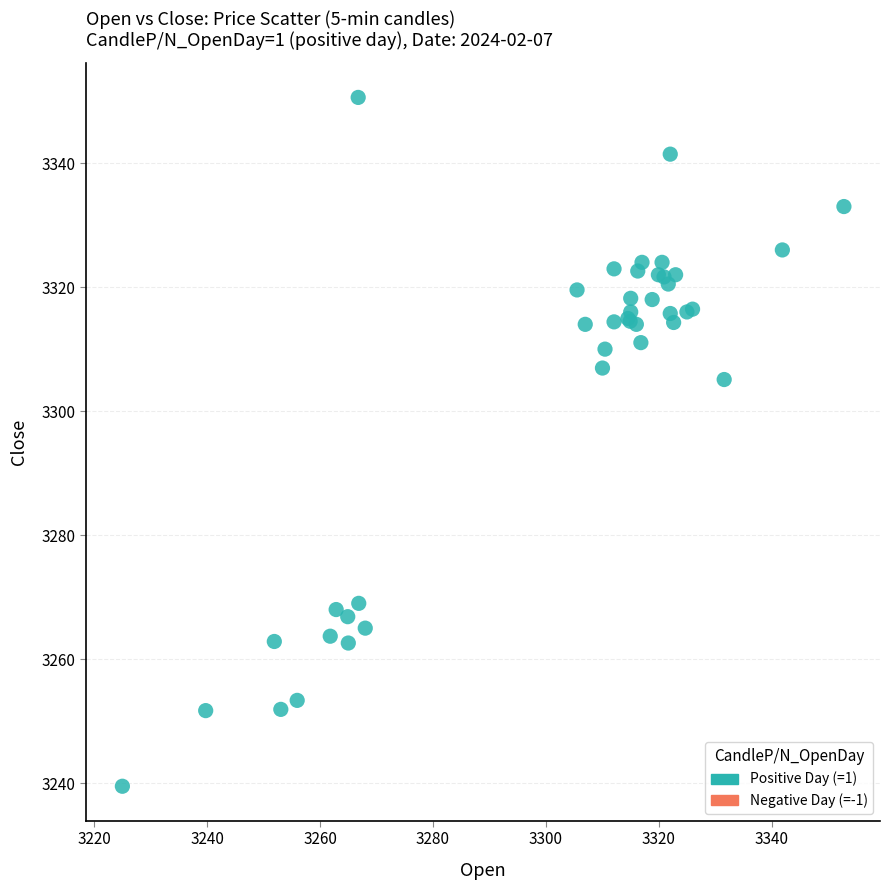

What Y value in the scatter plot is closest to 3295?

3305.1